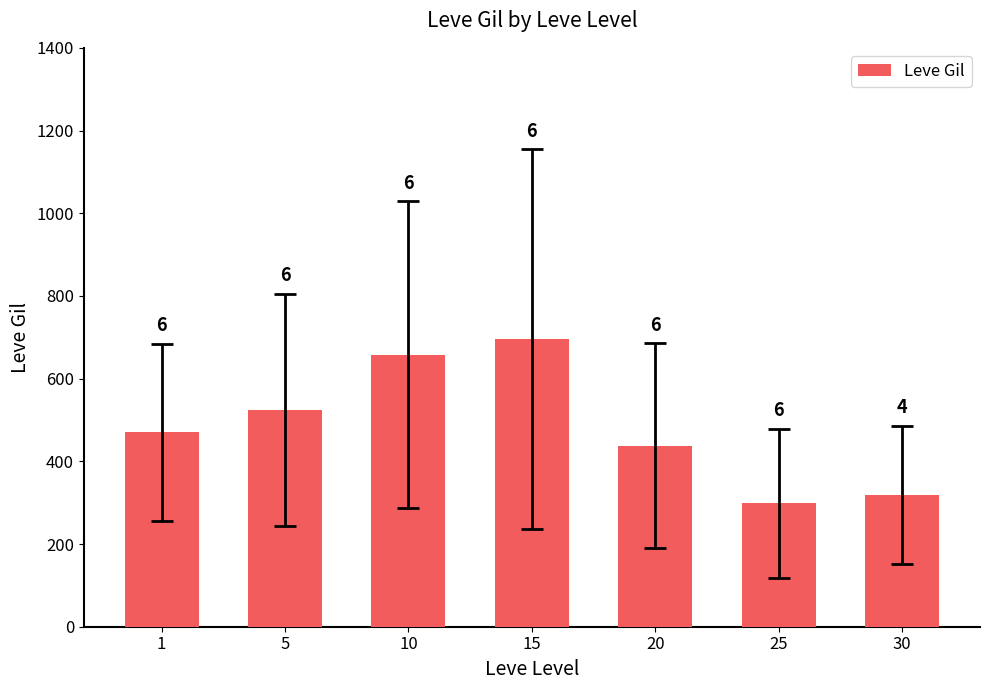

Rank the categories by value from highest to lowest.

15, 10, 5, 1, 20, 30, 25